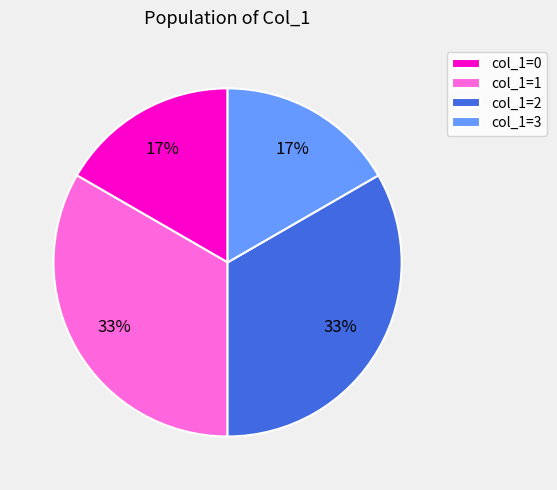

Is it true that col_1=2 is 33% of the pie?

True